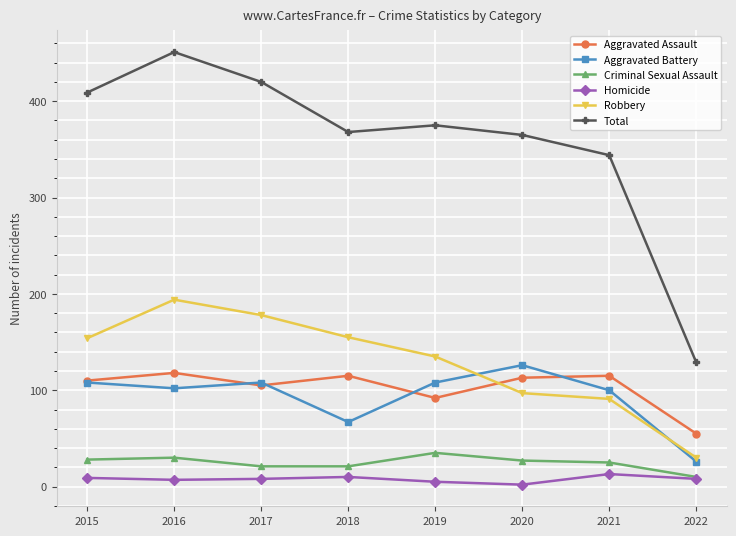

What is the approximate value of Homicide at 2022, to the nearest 10?

10